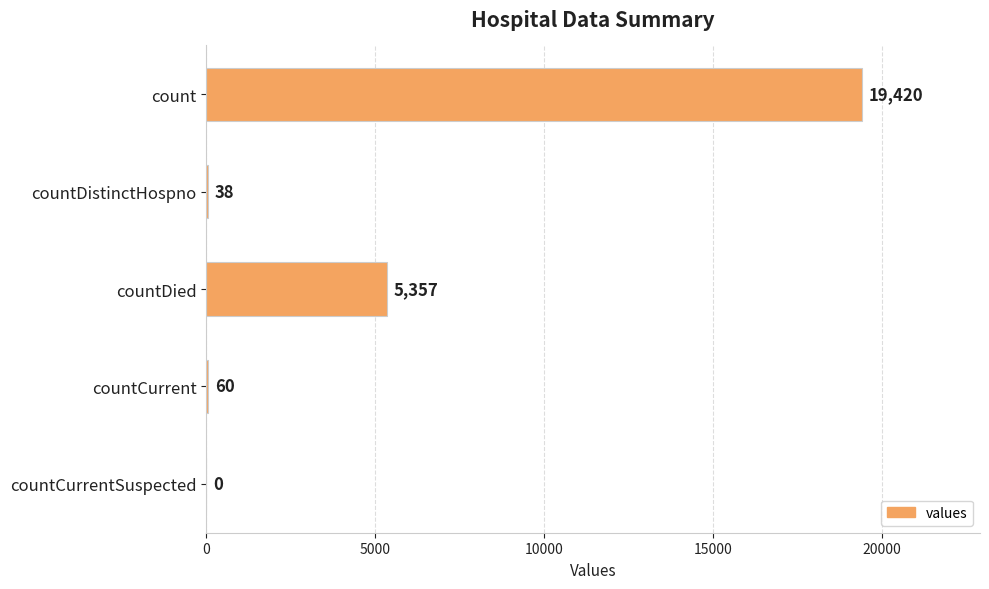

At which category does the chart reach its peak across all series?

count